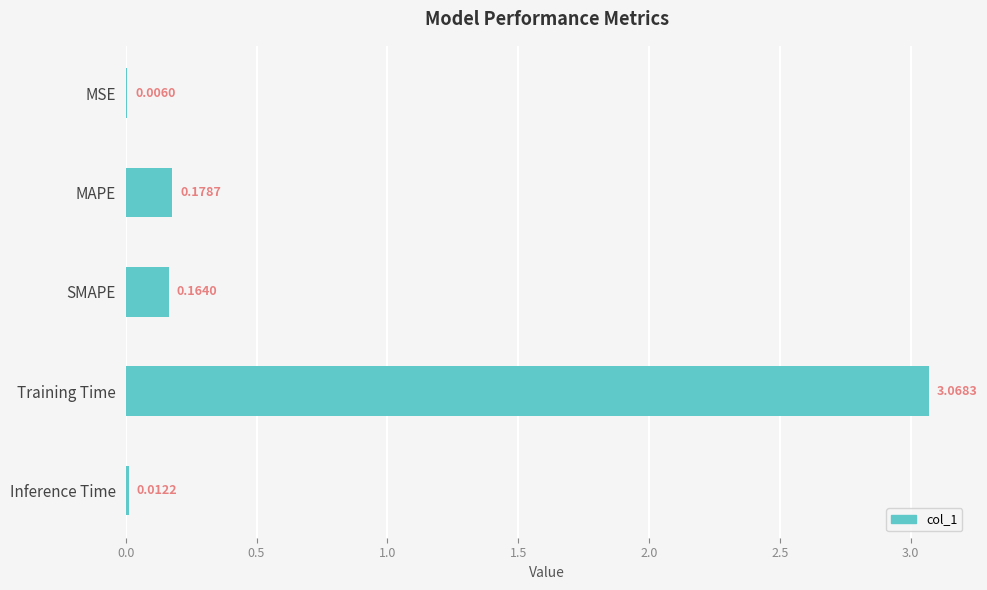

Where is the data nearest to the value 1?

MAPE